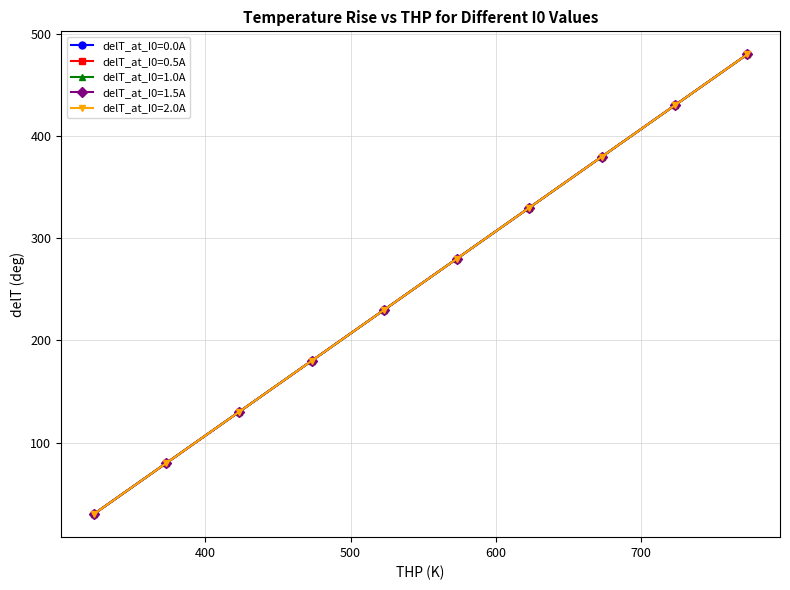

What is the maximum value for delT_at_I0=0.0A?

480.0